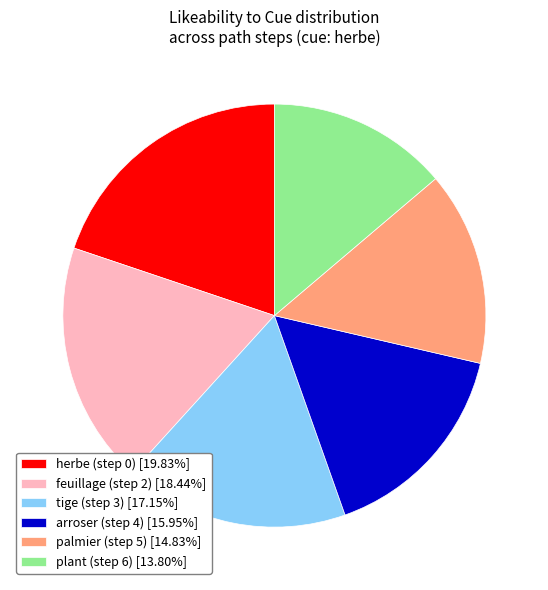

Does feuillage (step 2) [18.44%] represent more than half of the total?

No